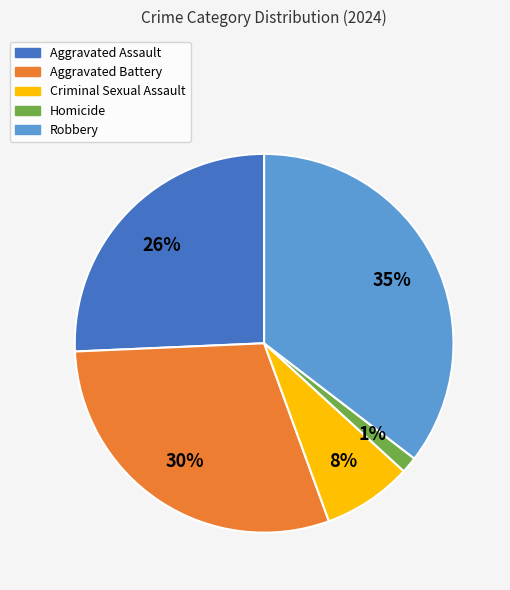

Is Homicide the majority of the pie?

No